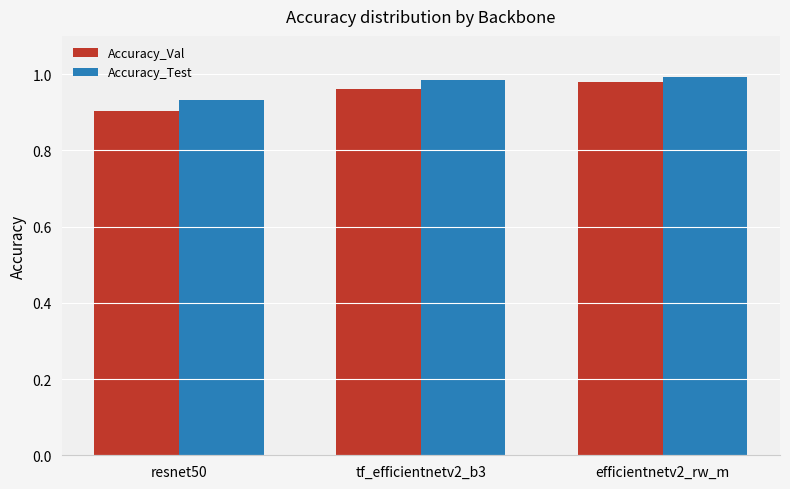

Count the number of categories in the chart.

3